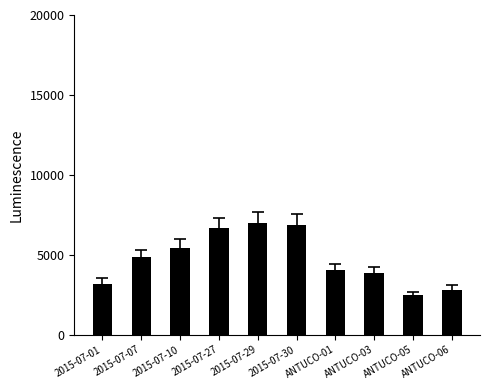

Read the value at 2015-07-29, to the nearest 10.

6990